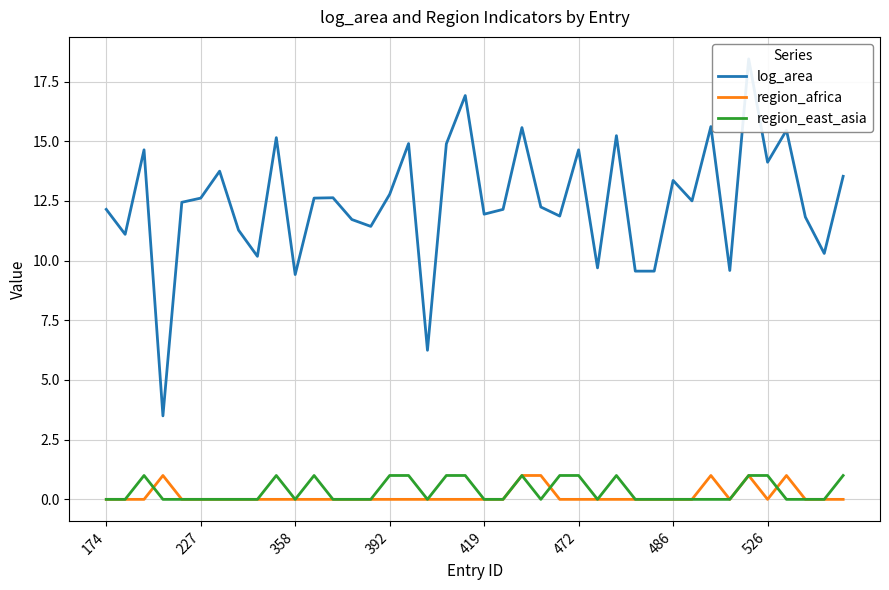

At which label is region_africa closest to 0?

174